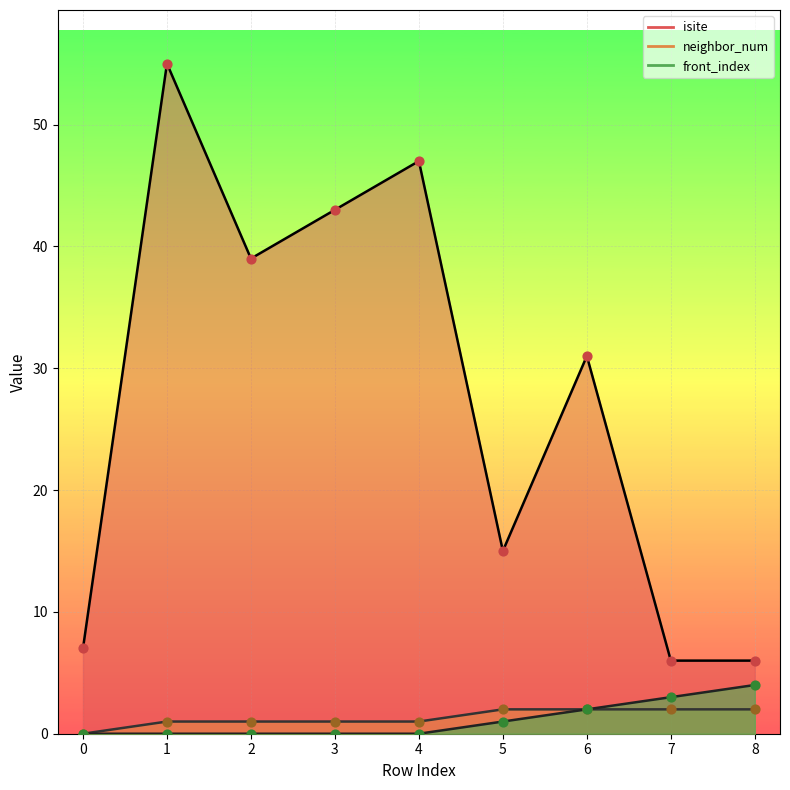

What is the total value across all series at 7?

11